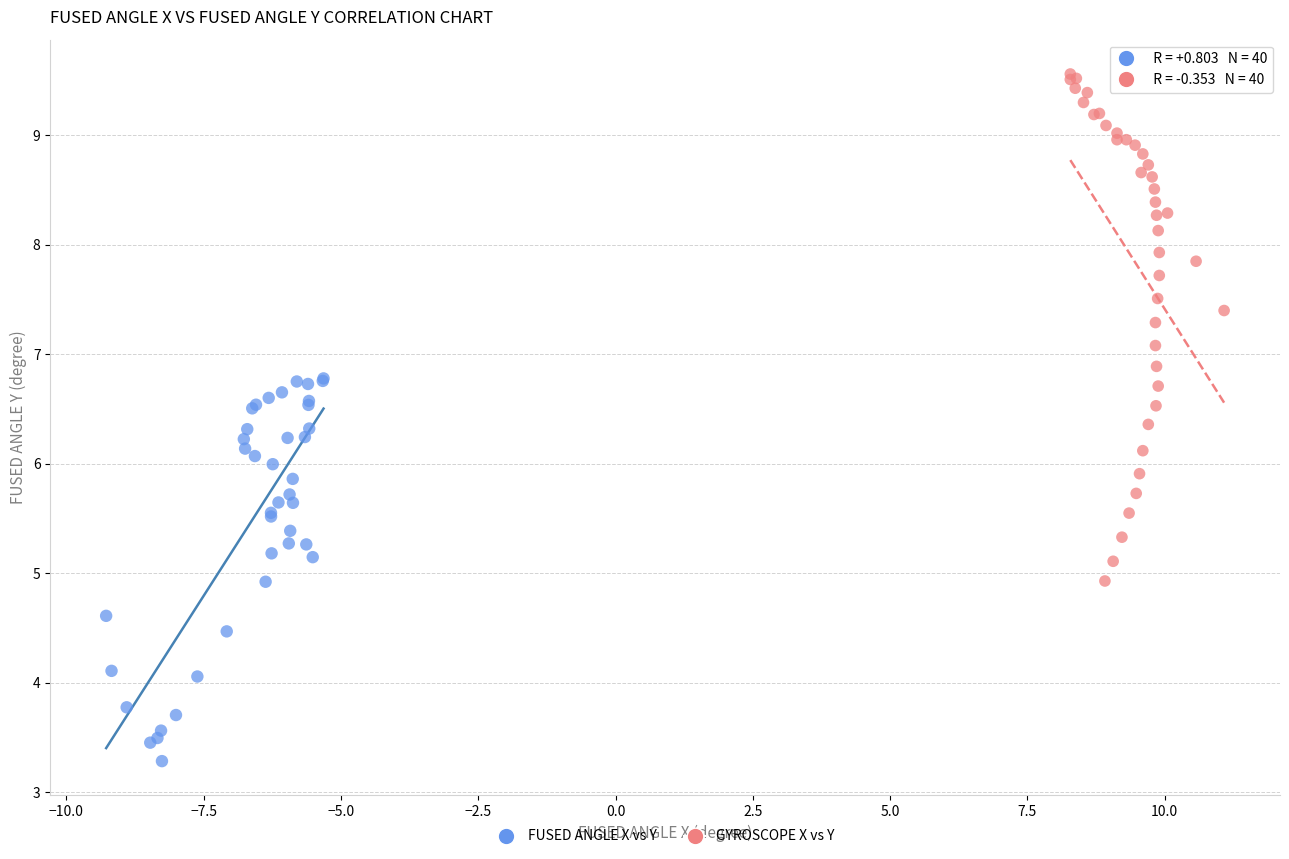

Which series contains the highest Y value?

GYROSCOPE X vs Y